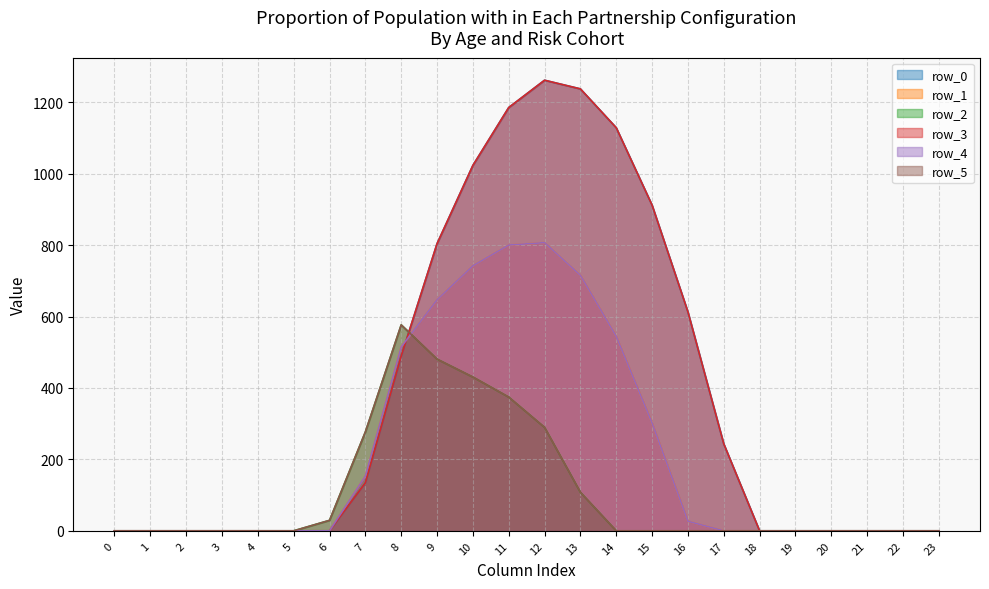

How many categories are shown in the chart?

24